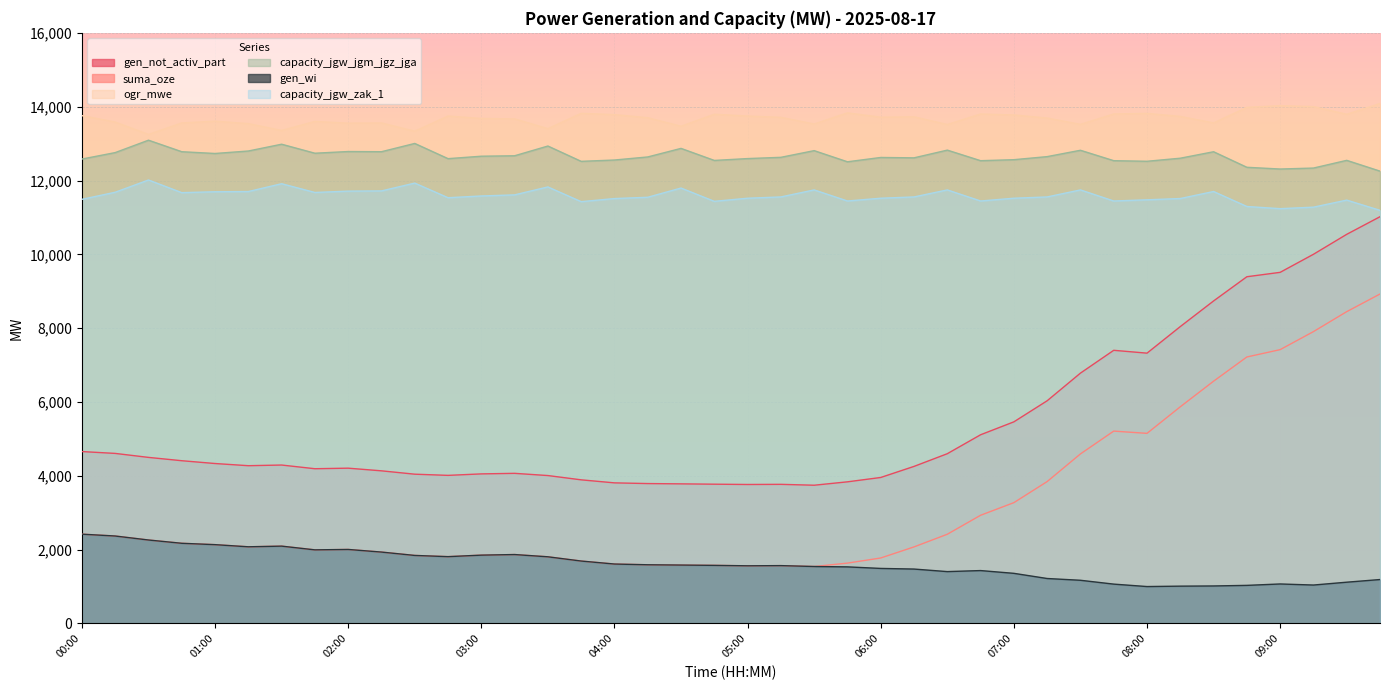

What is the sum of the capacity_jgw_jgm_jgz_jga values at 08:45 and 04:45?

24902